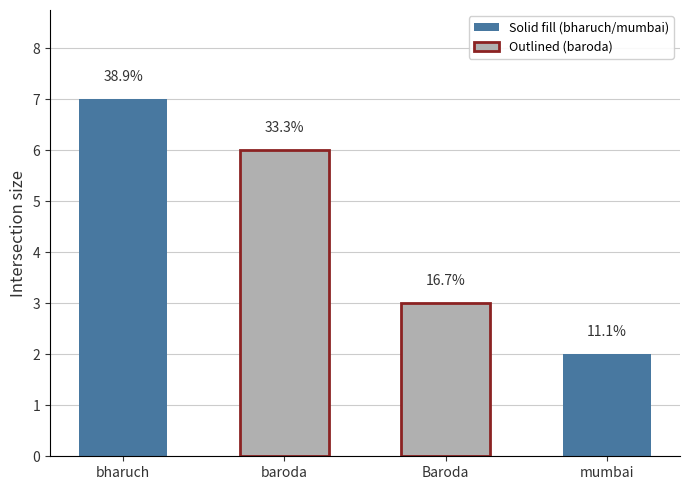

Approximately how many times larger is the value at mumbai compared to baroda?

0.3